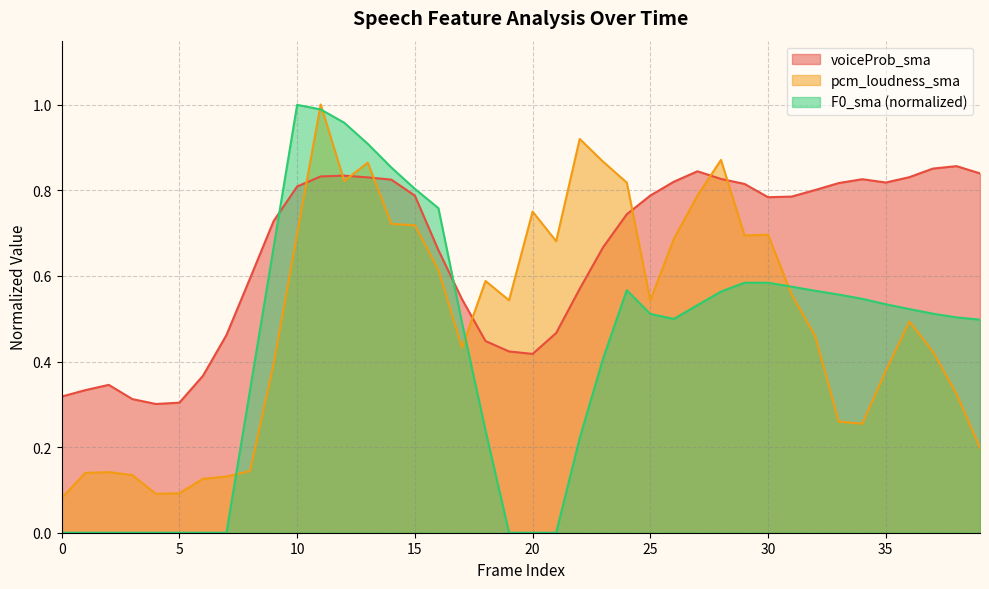

What value does the F0_sma_norm series have at 28?

0.6